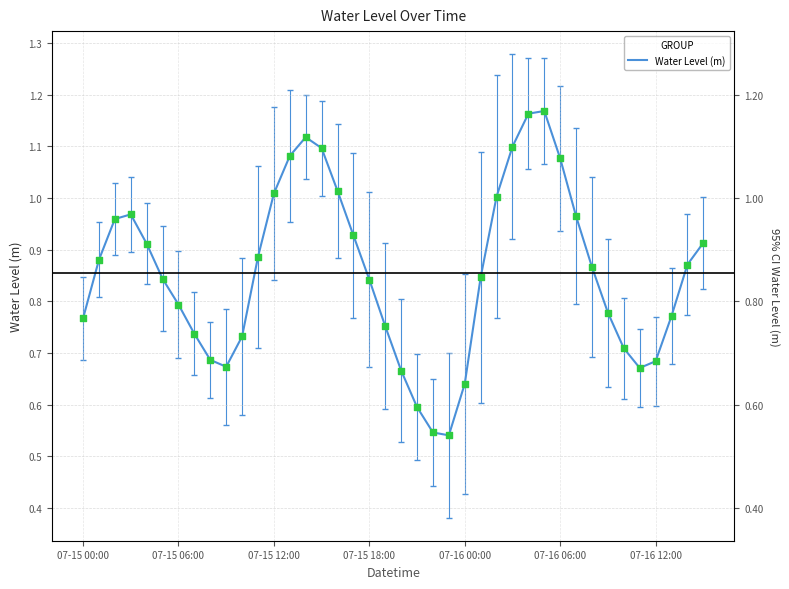

What is the change in value from 8 to 19?

+0.1